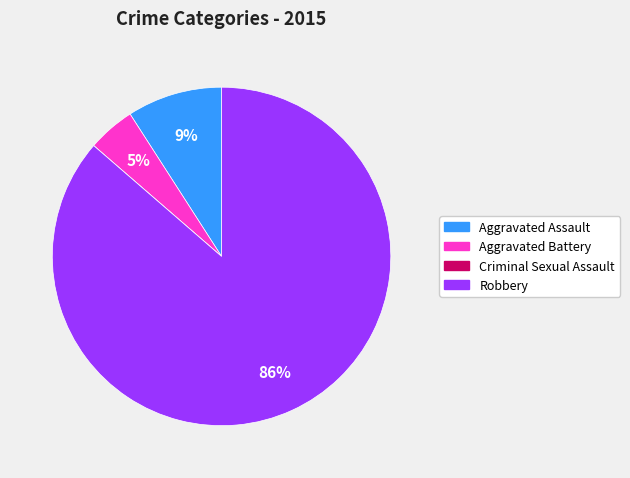

What percentage is the Aggravated Assault slice, to the nearest percent?

9%